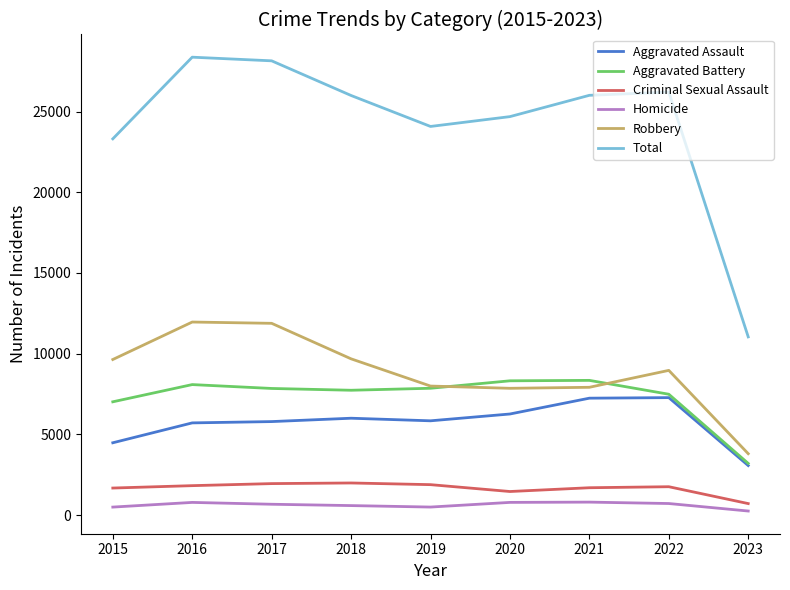

True or false: Total and Homicide cross at least once.

False